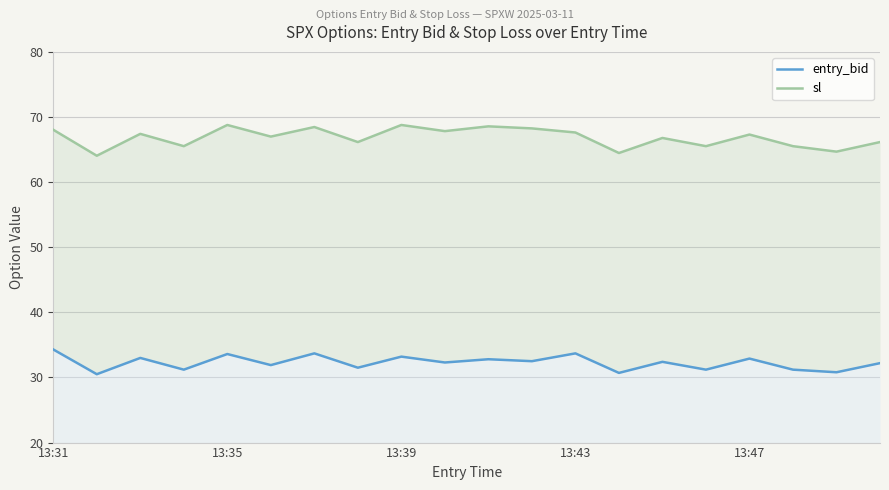

What is the maximum value for sl?

68.8